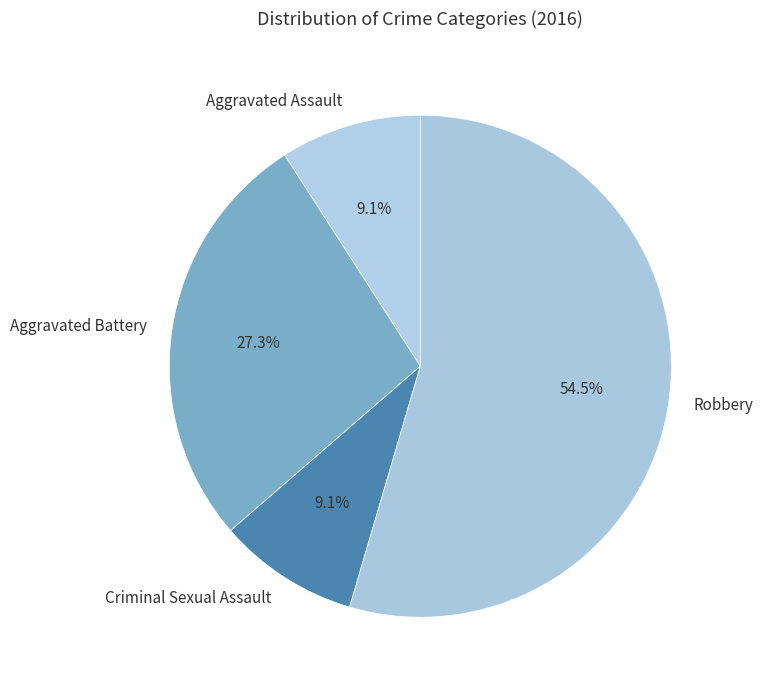

Which has a higher value, Aggravated Assault or Robbery?

Robbery